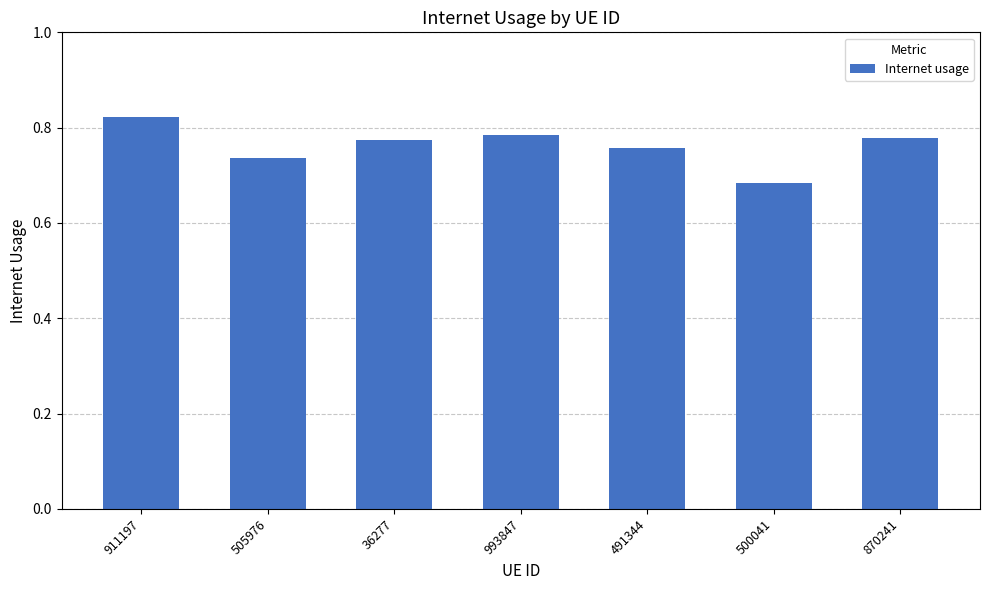

Count the values in the range 0 to 1.

7